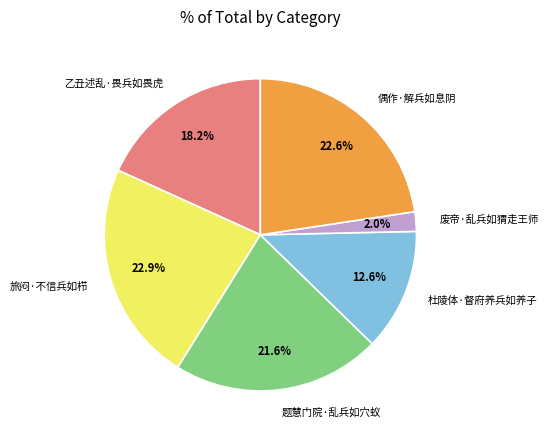

The 杜陵体·督府养兵如养子 slice represents 19% of the pie. True or false?

False